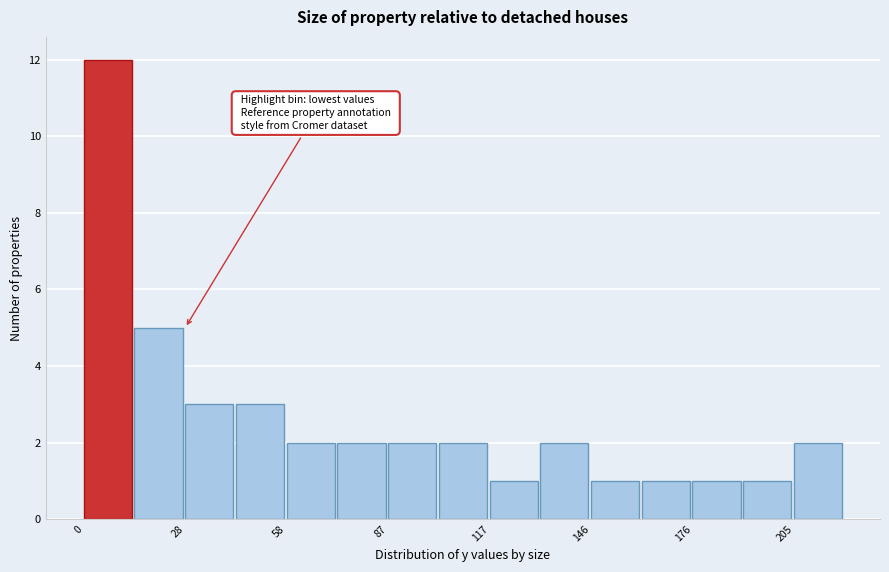

Around what value on the x-axis is the tallest bar? Give the approximate position of its centre, as read against the axis.

5